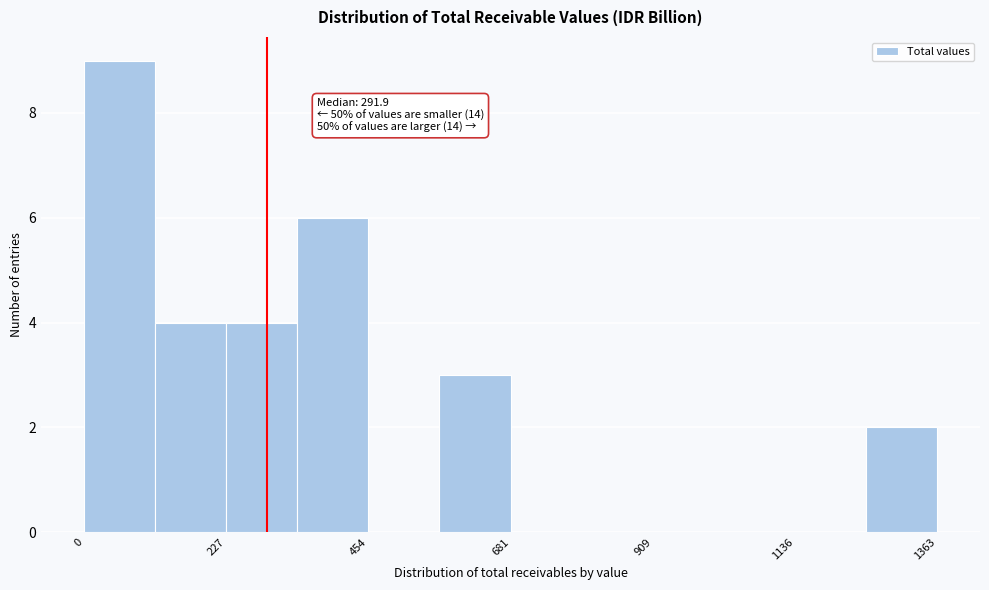

Read against the x-axis, roughly where is the centre of the tallest bar?

50